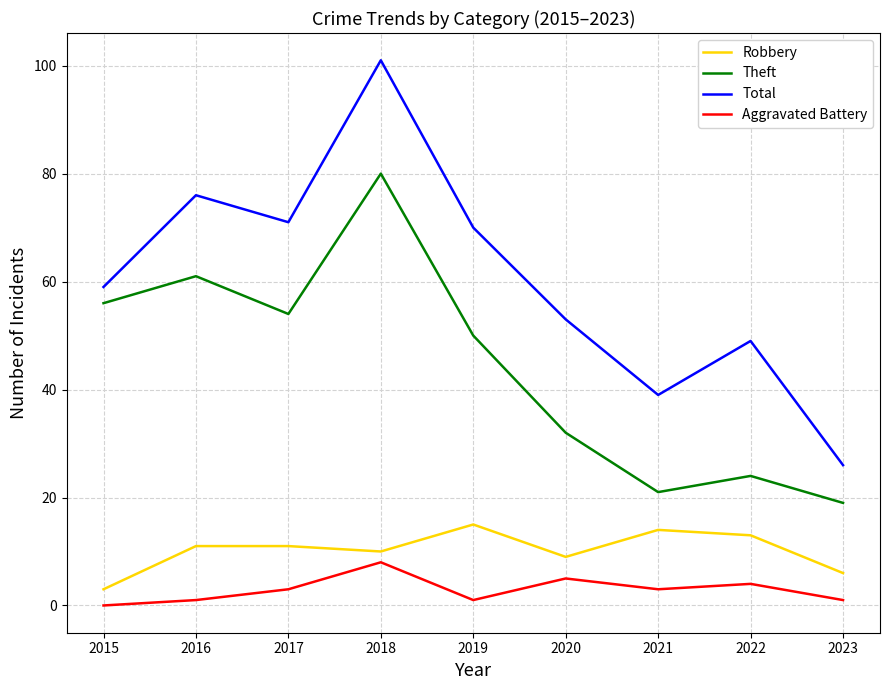

True or false: Aggravated Battery and Total cross at least once.

False